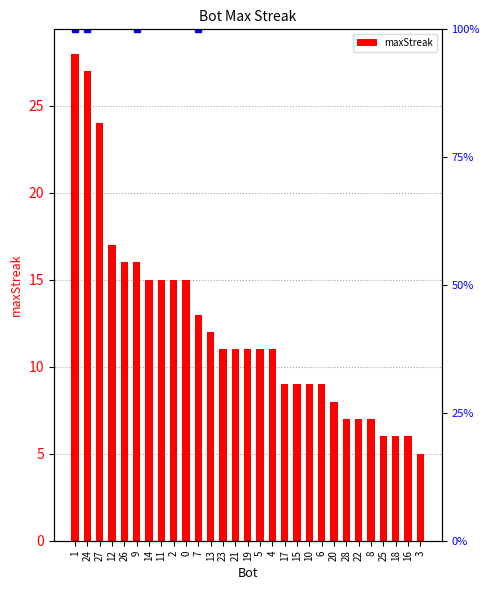

What value does the data have at 26, to the nearest 5?

15